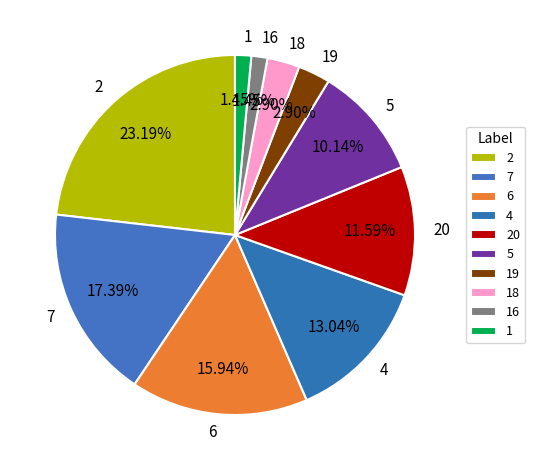

Does any single category account for the majority?

No